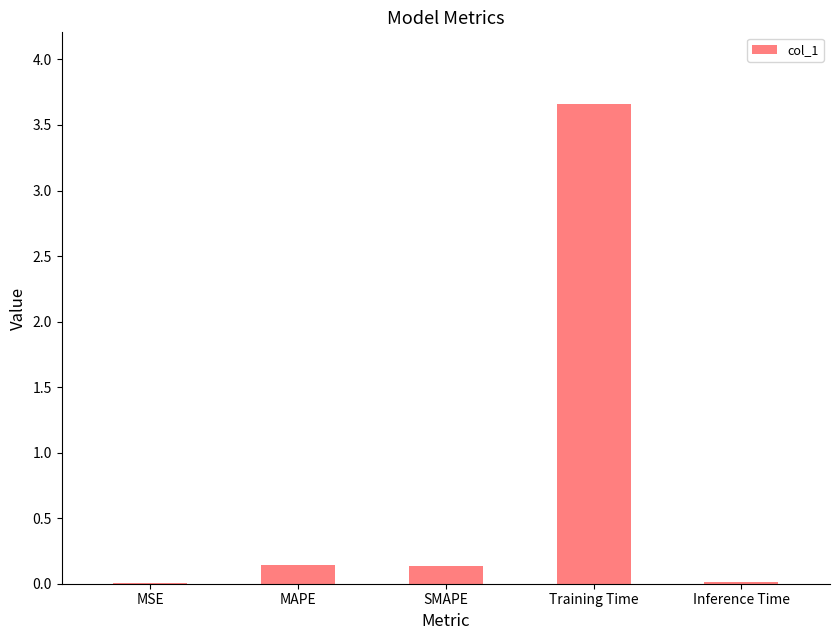

True or false: the data shows 3.7 at Training Time.

True